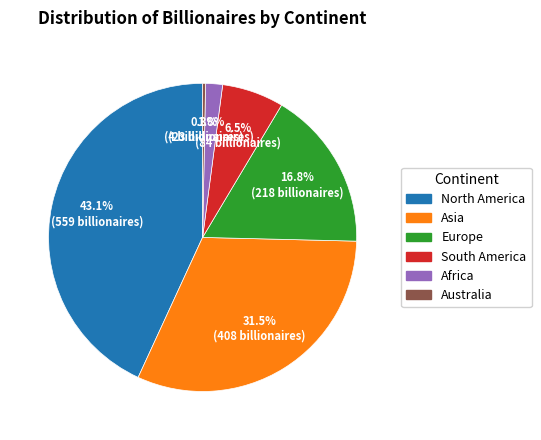

What is the largest slice in the pie chart?

North America